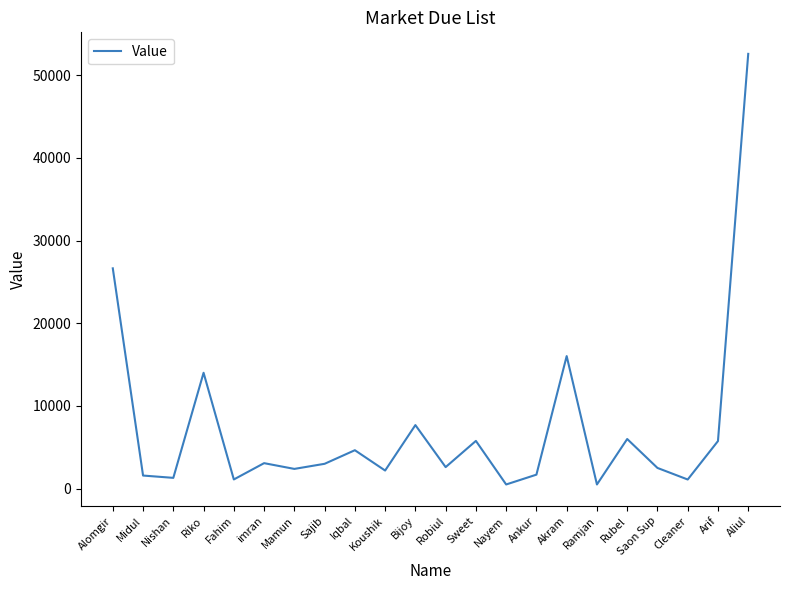

Which category has the highest value across all series?

Aliul